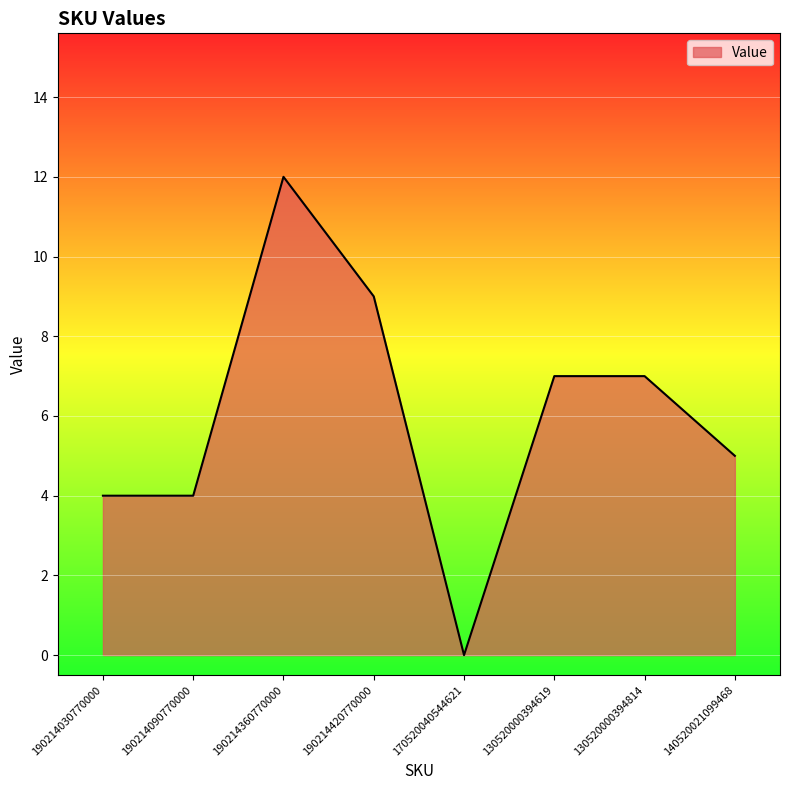

How many values are above zero?

7